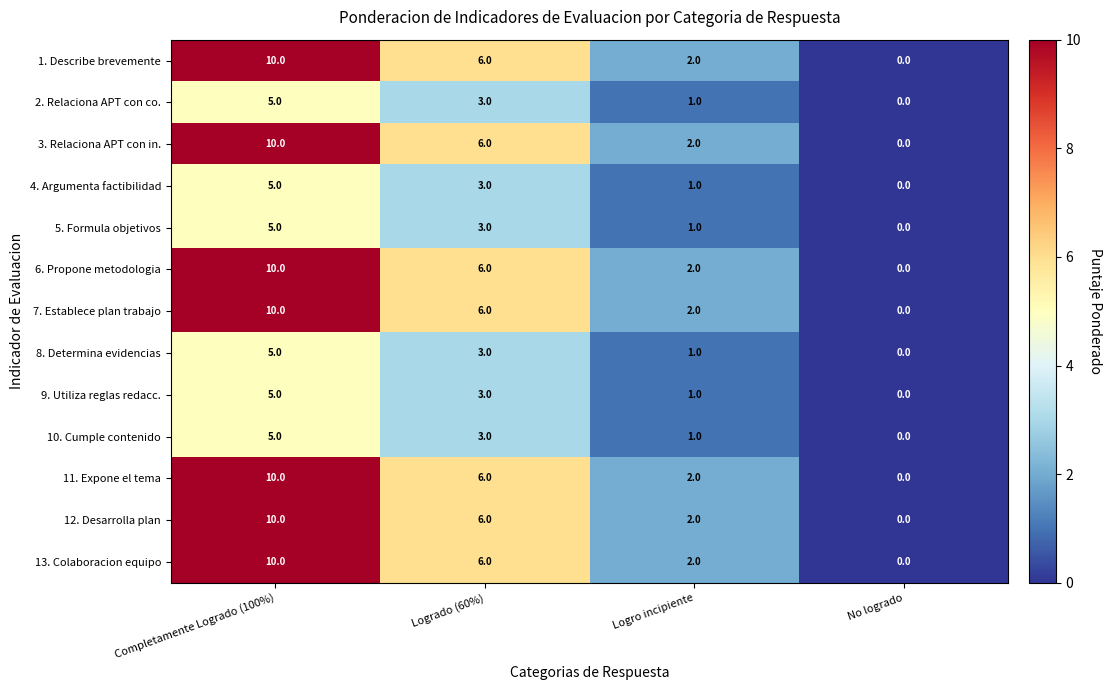

What is the approximate value of 3. Relaciona APT con in. at Completamente Logrado (100%), to the nearest 10?

10